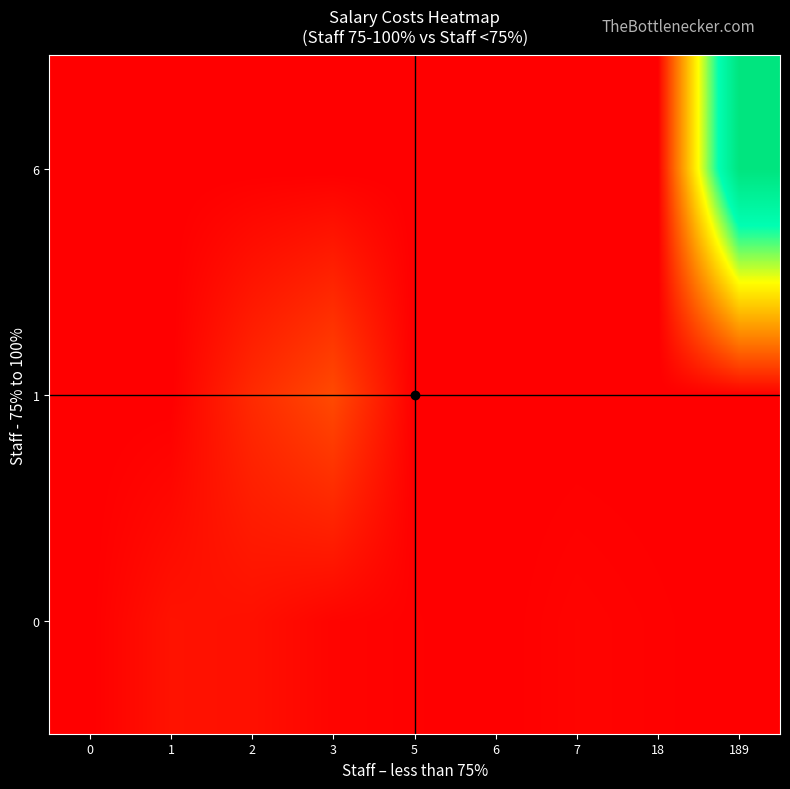

At which category does the chart reach its minimum across all series?

189